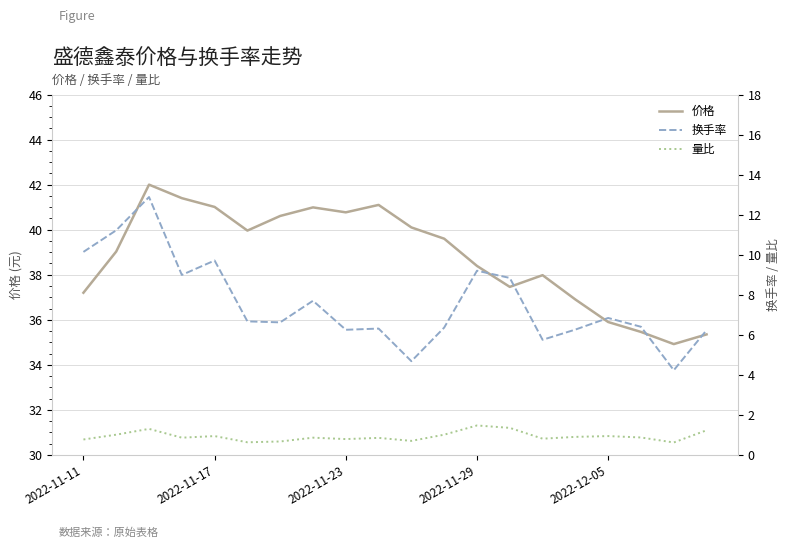

Reading right to left, list all the values displayed in this chart.

价格: 35.4	34.9	35.5	35.9	36.9	38.0	37.5	38.4	39.6	40.1	41.1	40.8	41.0	40.6	40.0	41.0	41.4	42.0	39.0	37.2
换手率: 6.2	4.2	6.4	6.8	6.3	5.8	8.8	9.2	6.4	4.7	6.3	6.2	7.7	6.6	6.7	9.7	9.0	12.9	11.2	10.1
量比: 1.2	0.6	0.9	0.9	0.9	0.8	1.4	1.5	1.0	0.7	0.8	0.8	0.9	0.7	0.6	0.9	0.9	1.3	1.0	0.8